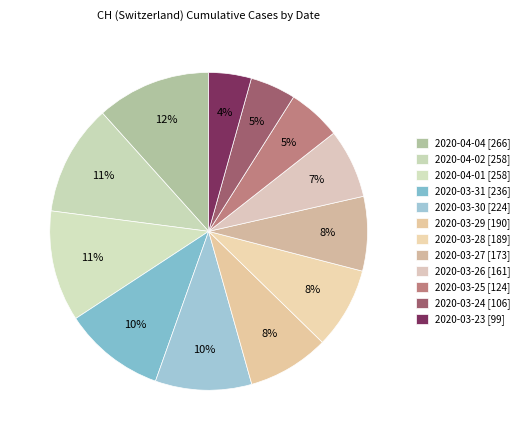

Count the number of slices in the pie.

12